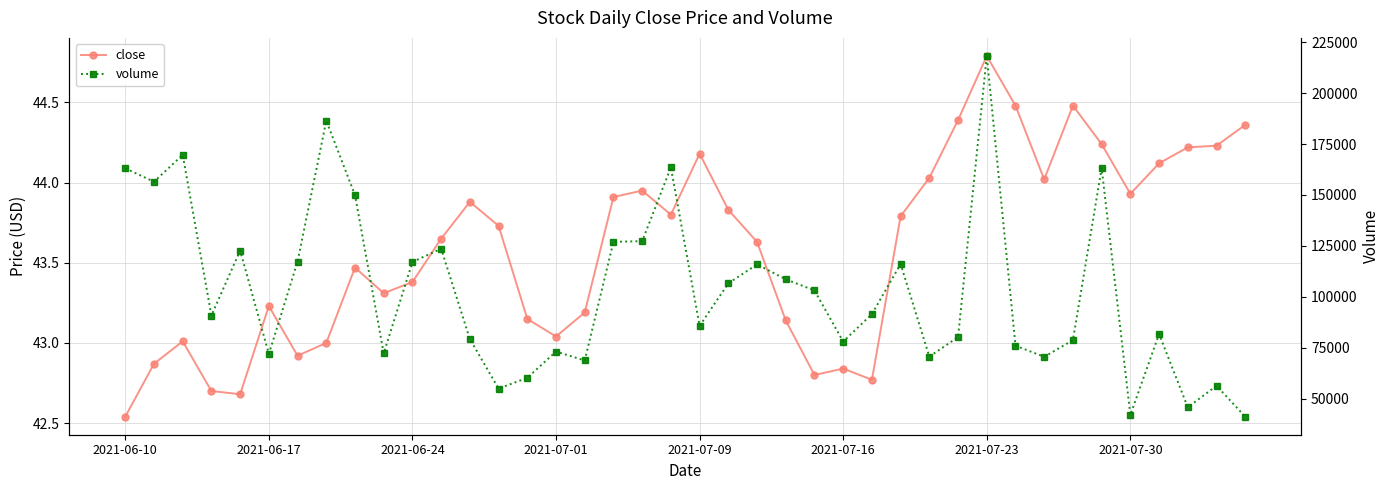

How many interior local valleys does the volume series have?

12